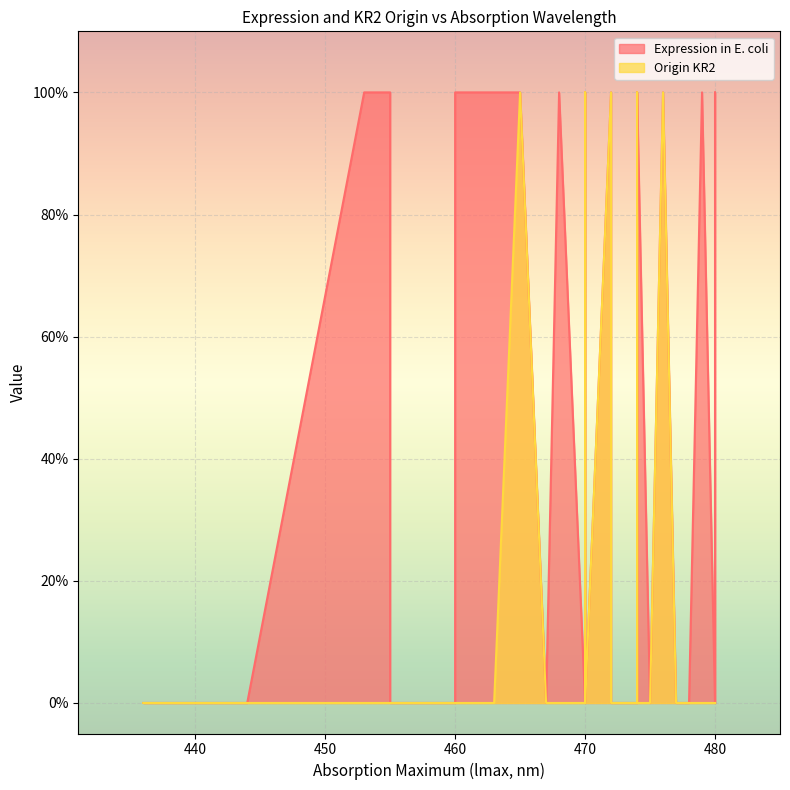

Is the value of Origin KR2 at 462 greater than the value of Expression in E. coli at 474?

No